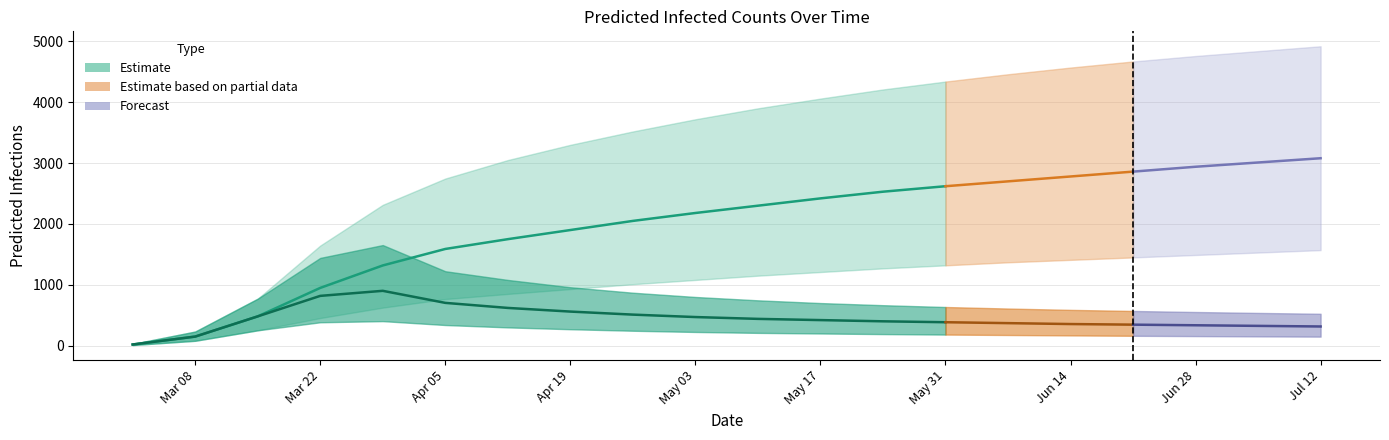

How many intersections are there between total_lower and current_upper?

1